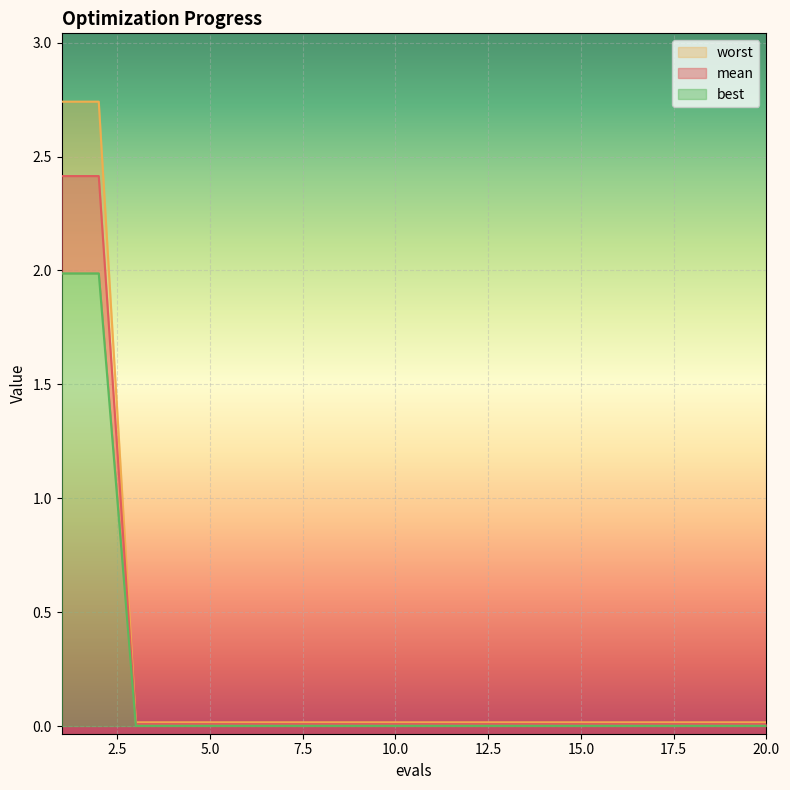

What is the difference between the maximum and minimum values in the worst series?

2.0